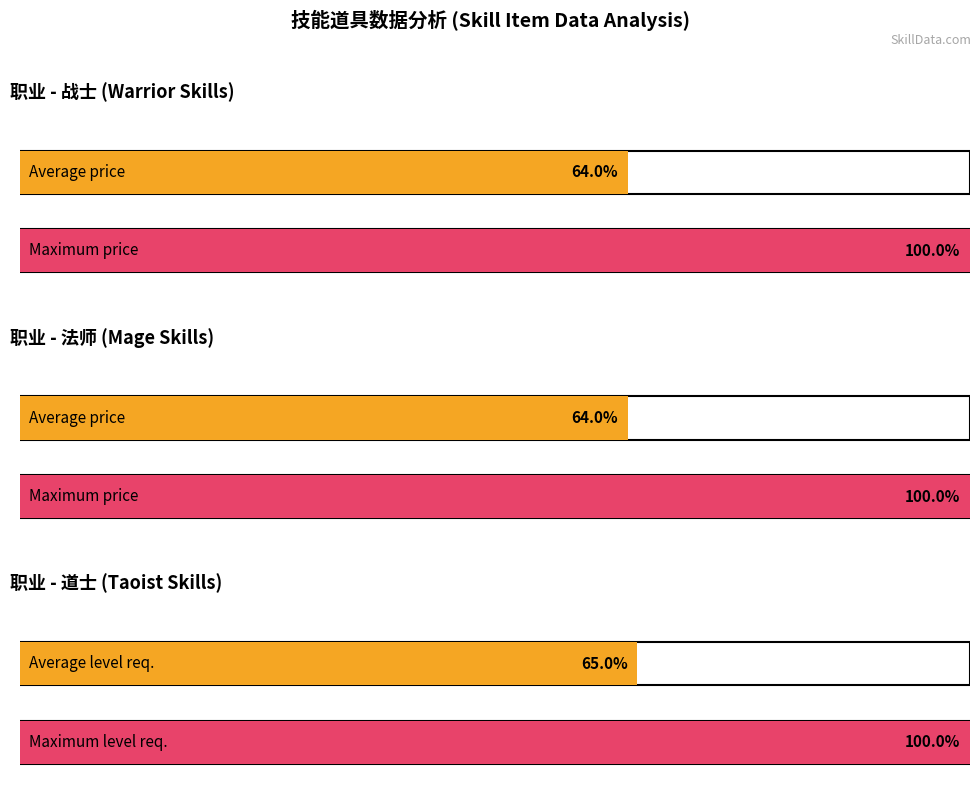

How many series are shown in this chart?

6